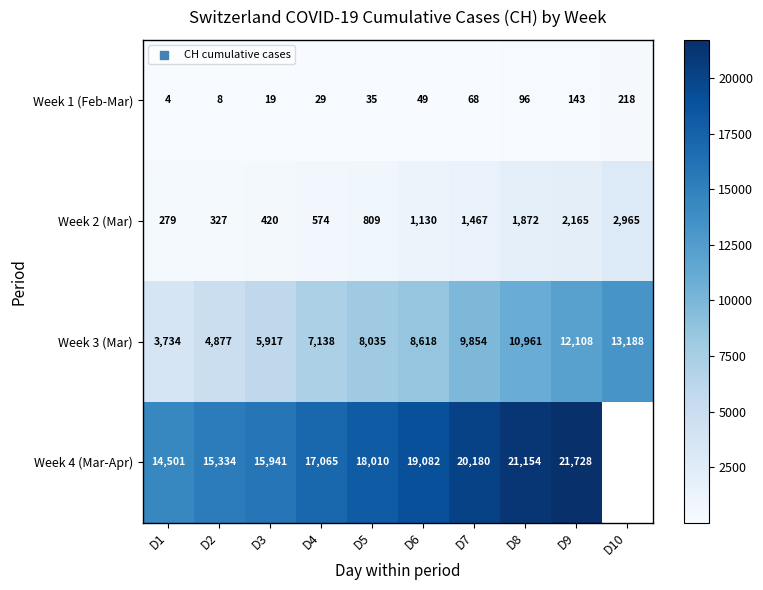

At D1, list the series in order from smallest to largest.

Week 1 (Feb-Mar), Week 2 (Mar), Week 3 (Mar), Week 4 (Mar-Apr)